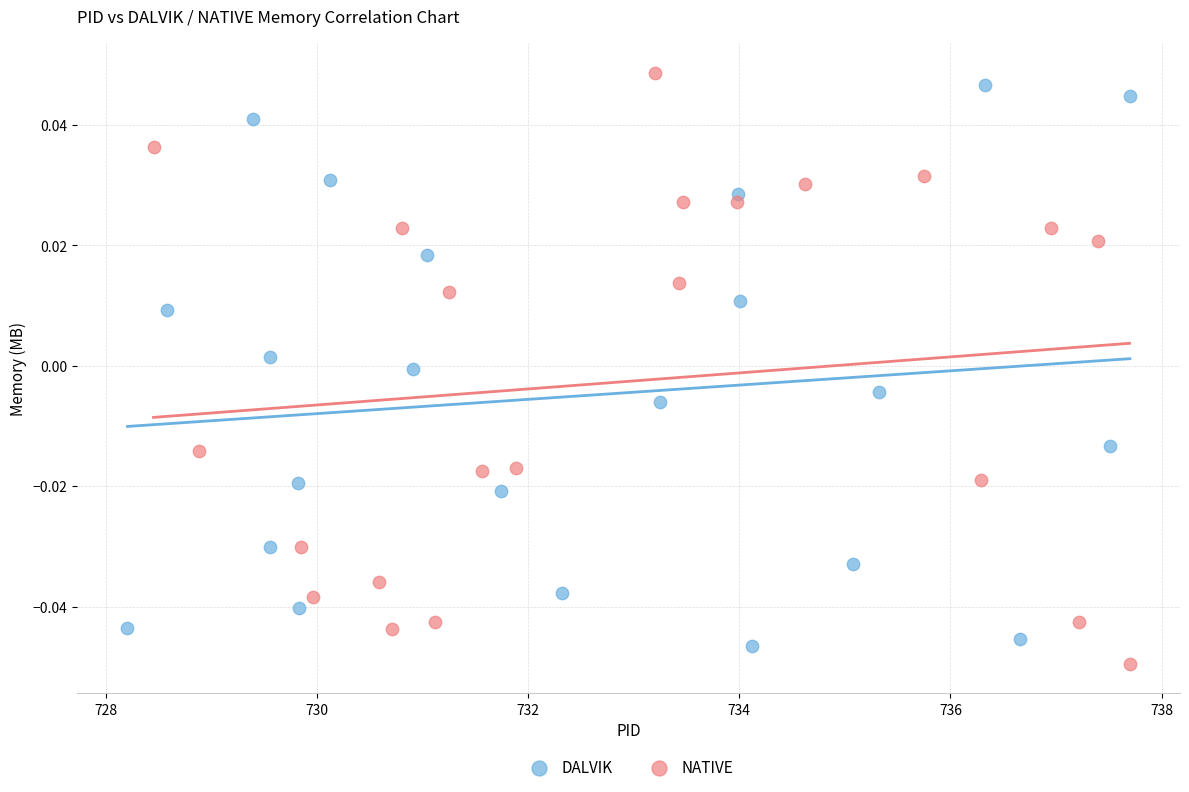

Which series reaches the minimum Y coordinate?

NATIVE